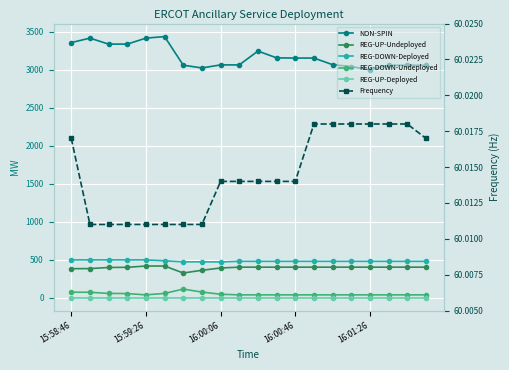

True or false: Frequency and REG-UP-Undeployed cross at least once.

False